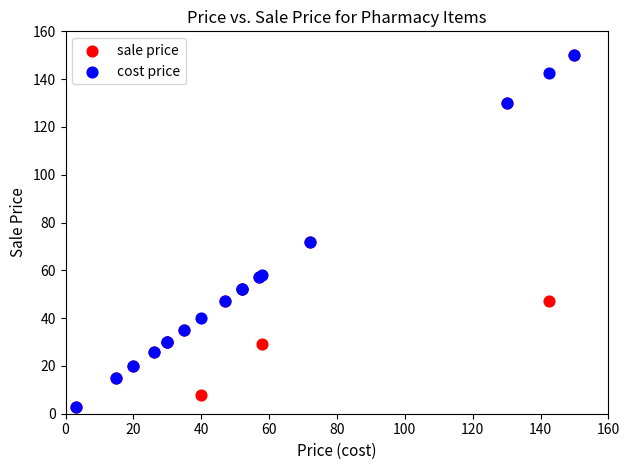

What are all the series names shown in the legend?

sale price, cost price